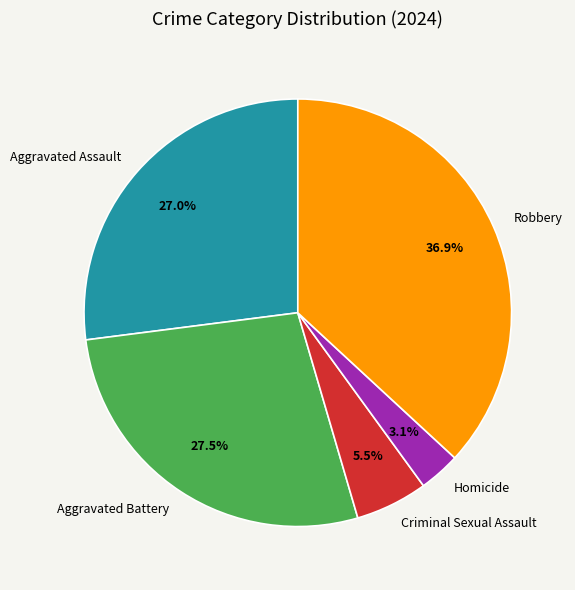

What percentage is the Homicide slice, to the nearest percent?

3%